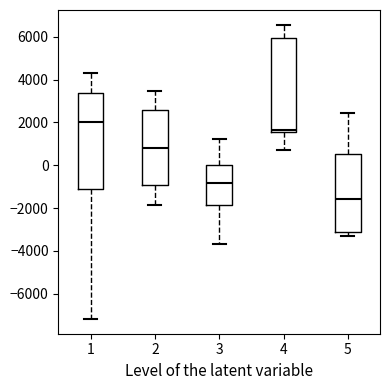

Reading left to right, transcribe this box plot: for each box, give where its median line is, the range the box spans, and where its two whiskers end, as read against the y-axis. The values are not printed on the chart, so give them approximately, as read against the axis.

1: median 2000, box -1200 to 3400, whiskers -7200 to 4400
2: median 800, box -1000 to 2600, whiskers -1800 to 3400
3: median -800, box -1800 to 0, whiskers -3600 to 1200
4: median 1600 (just above the box's lower edge), box 1600 to 6000, whiskers 800 to 6600
5: median -1600, box -3200 to 600, whiskers -3200 (just below the box's lower edge) to 2400